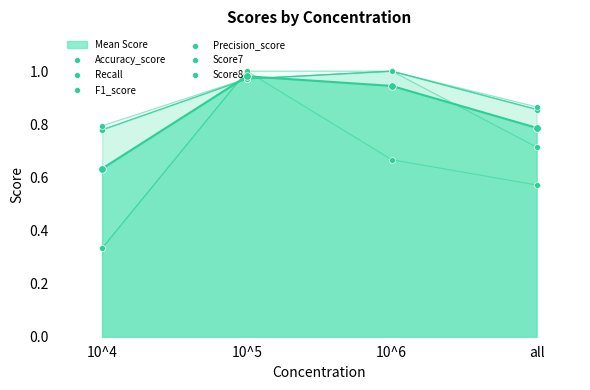

At which category is the sum across all series the highest?

10^5